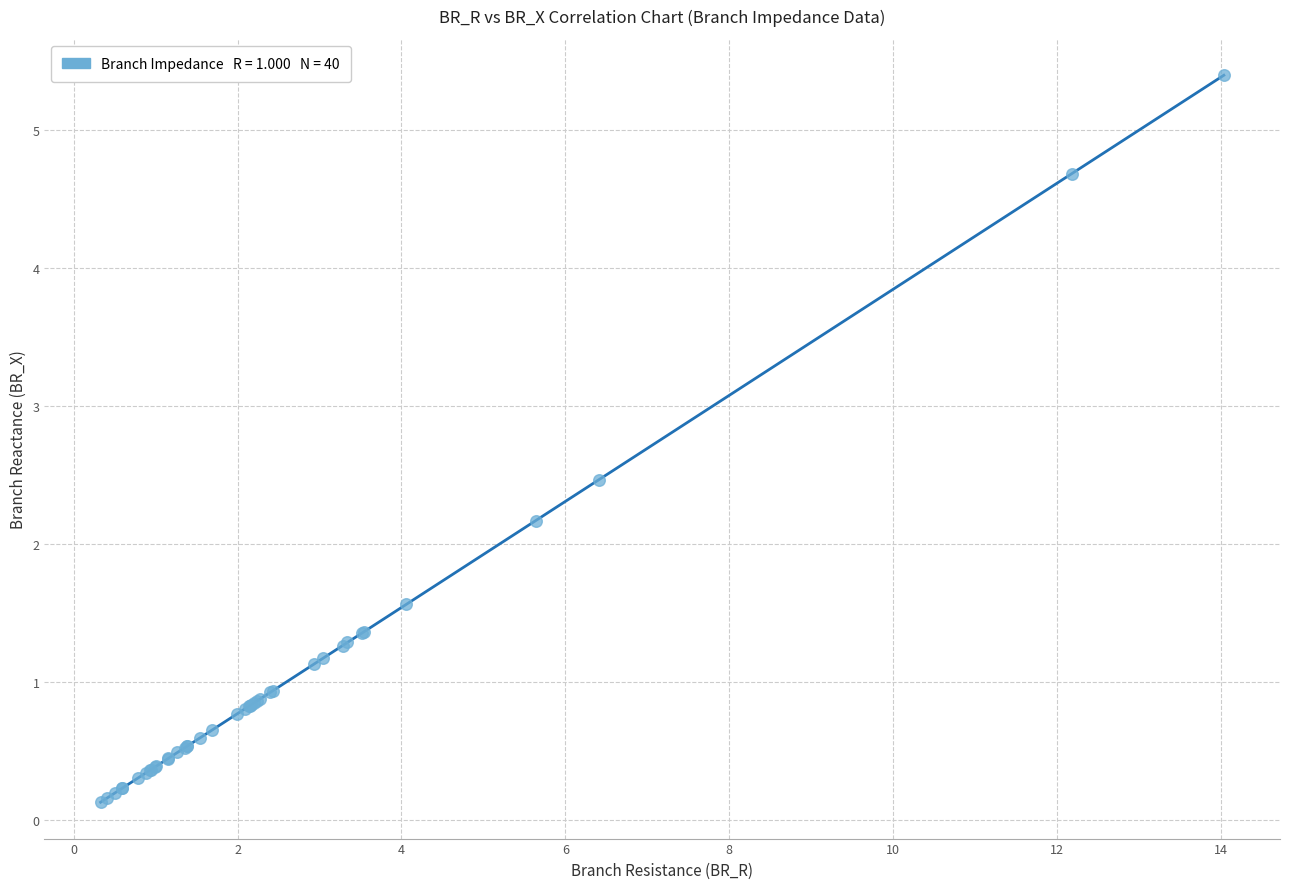

What Y value in the scatter plot is closest to 2?

2.2